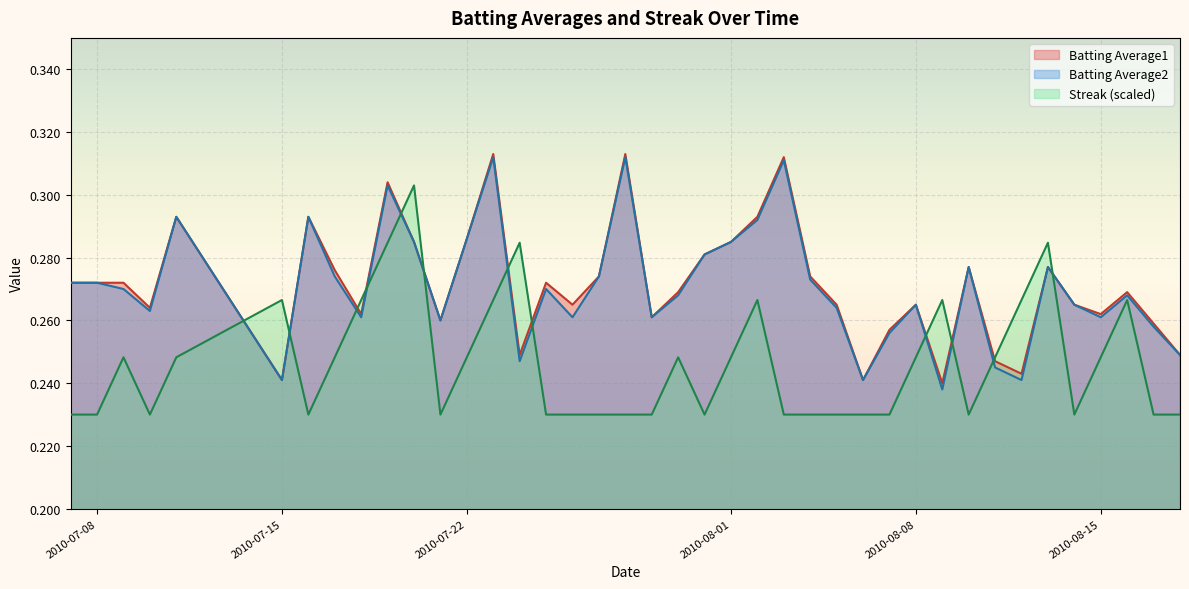

Count the Batting Average1 values in the range 0 to 1.

40